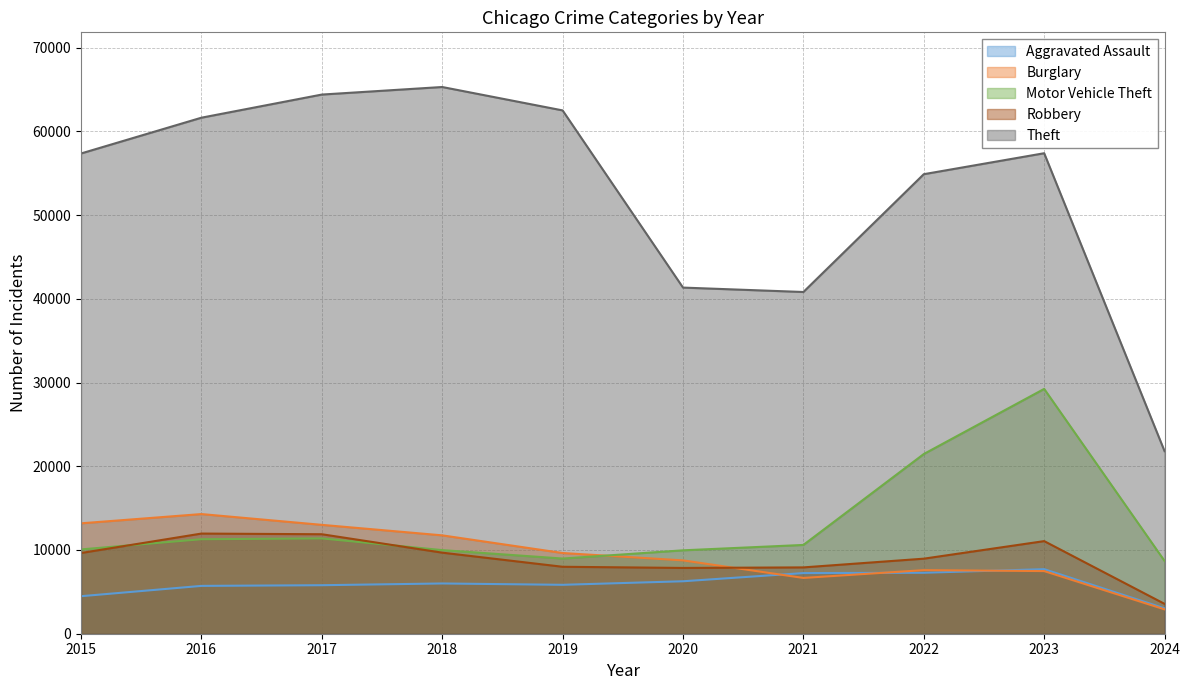

How many series are shown in this chart?

5